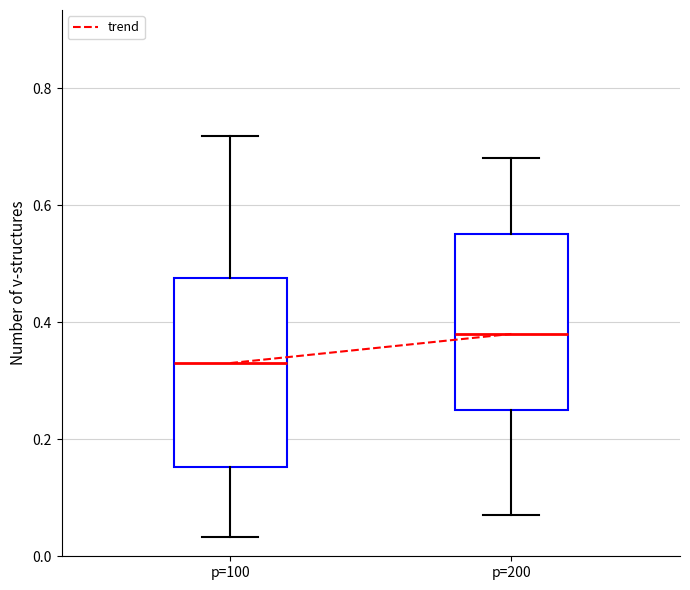

Reading left to right, read every box against the y-axis: the position of its median line, the range the box covers, and the ends of its whiskers. The values are not printed on the chart, so give them approximately, as read against the axis.

p=100: median 0.34, box 0.16 to 0.48, whiskers 0.04 to 0.72
p=200: median 0.38, box 0.26 to 0.56, whiskers 0.08 to 0.68